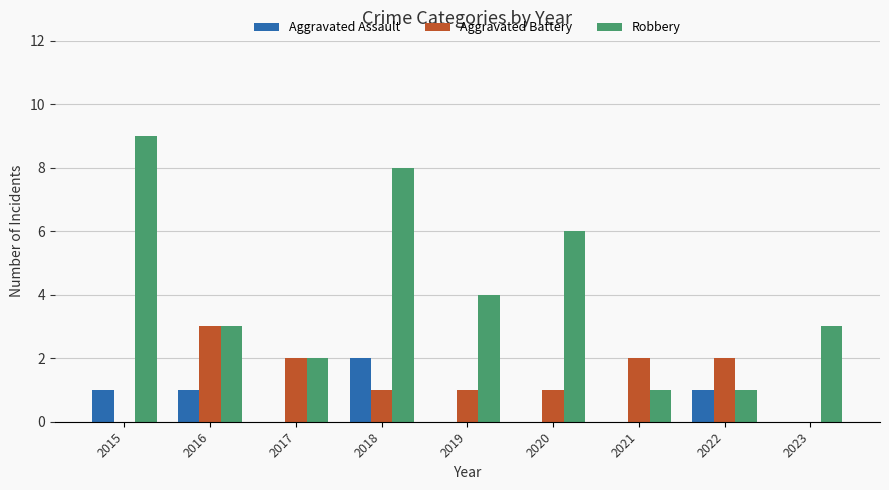

What is the sum of all Robbery values?

37